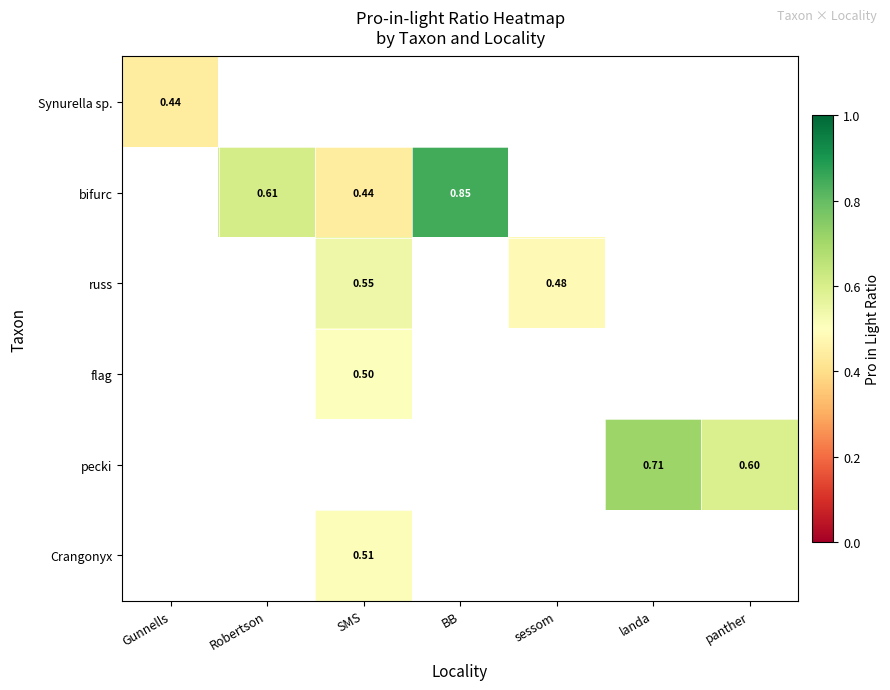

How many series are shown in this chart?

6